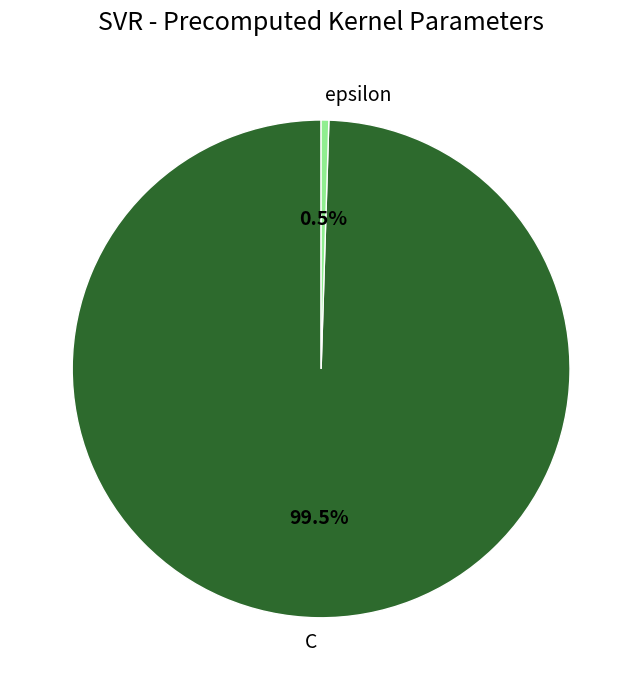

What is the ratio of the value at C to the value at epsilon?

200.0